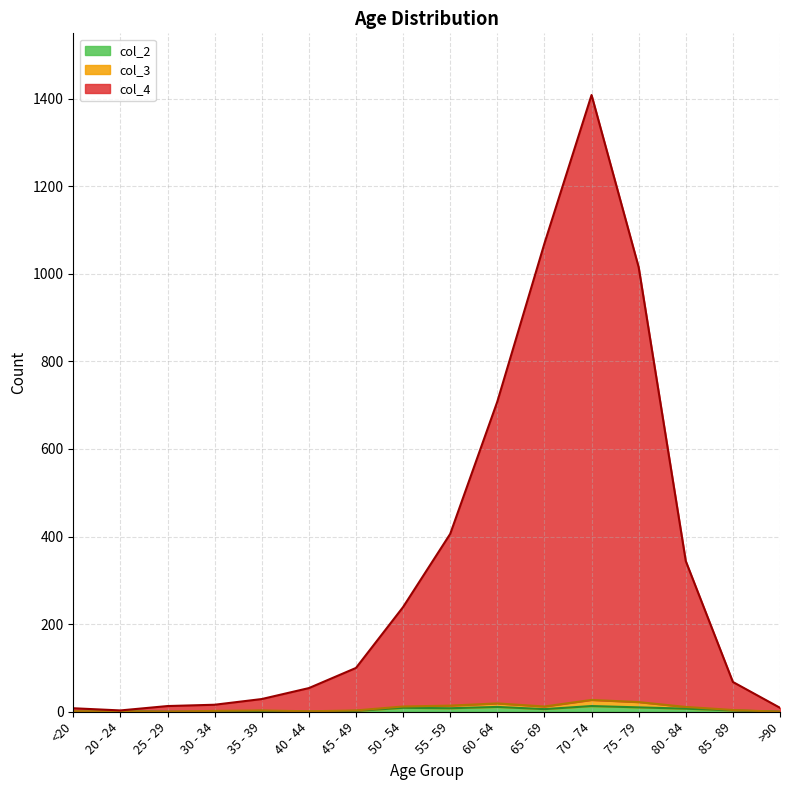

Which category has the lowest value in the col_2 series?

<20